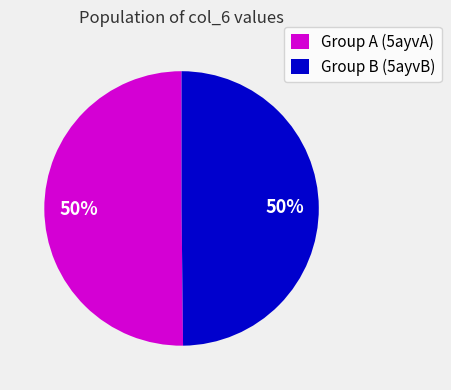

To the nearest percent, what is the difference between the largest and smallest slice percentages?

0%